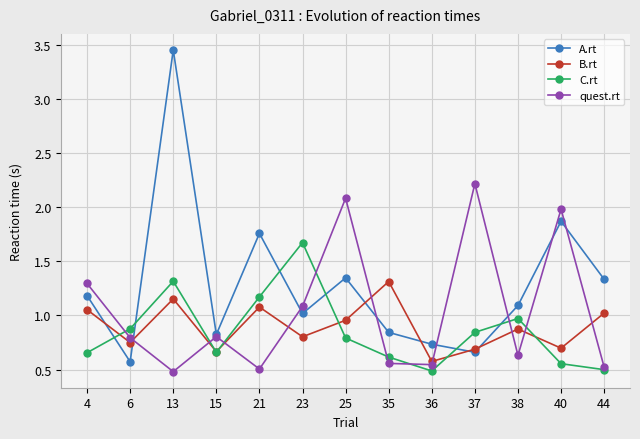

What is the difference between the highest and lowest values at 13?

3.0